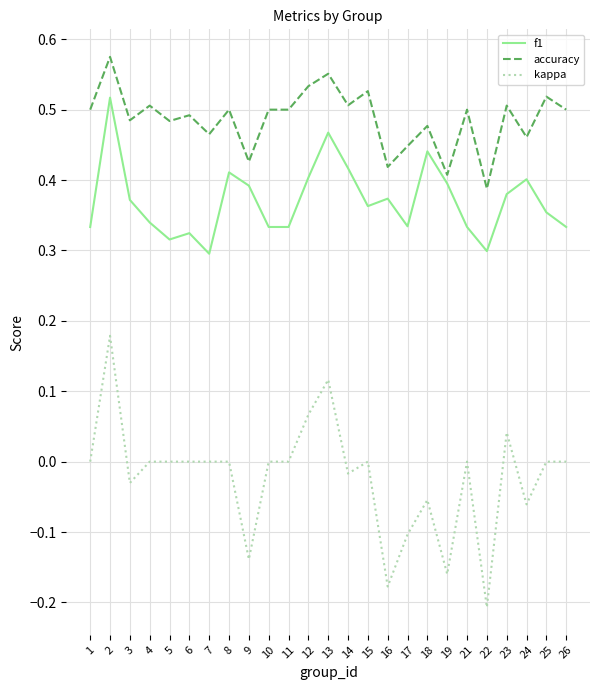

Which label corresponds to the largest value in the chart?

2